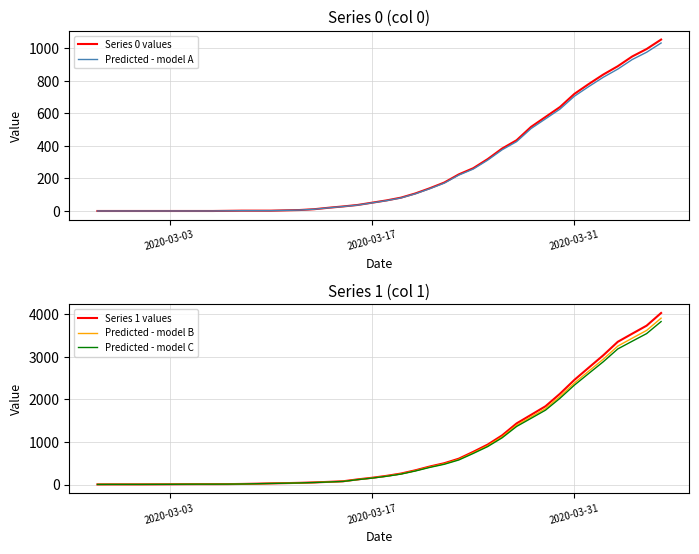

What is the maximum value for Predicted - model C?

3826.6